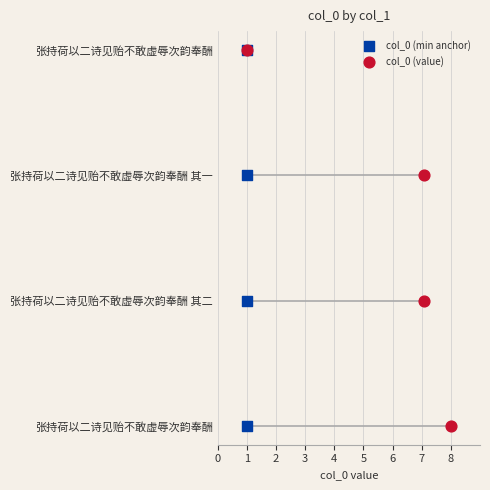

Which series reaches the maximum Y coordinate?

col_0 (min anchor)